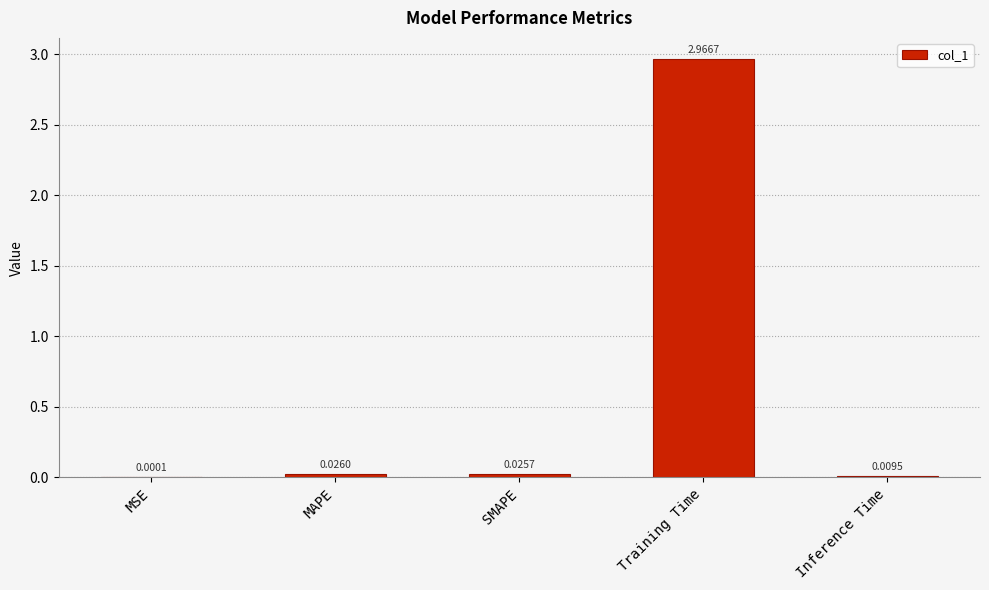

Where is the data nearest to the value 1?

MAPE